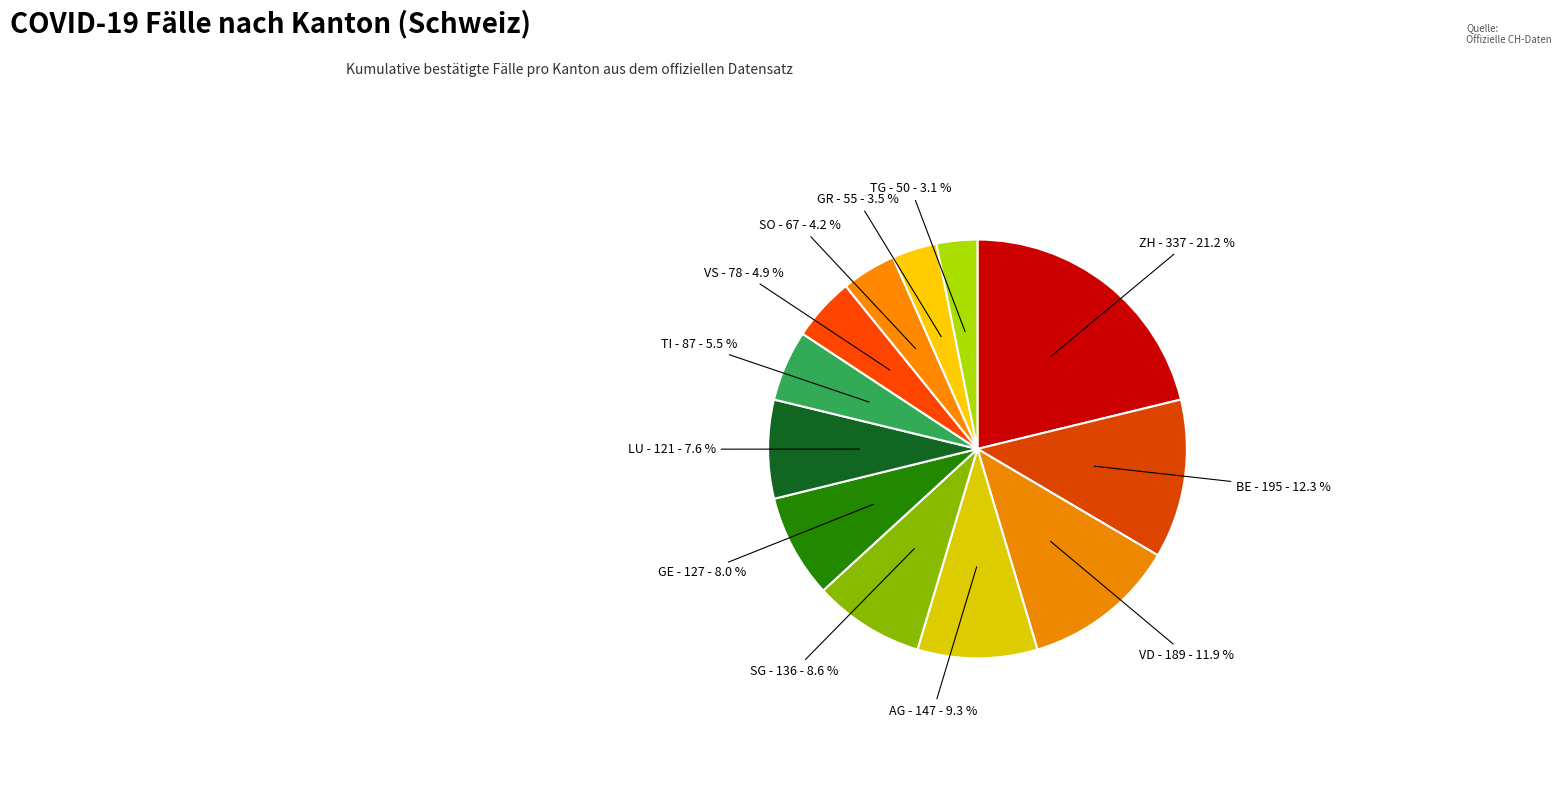

Count the number of slices in the pie.

12